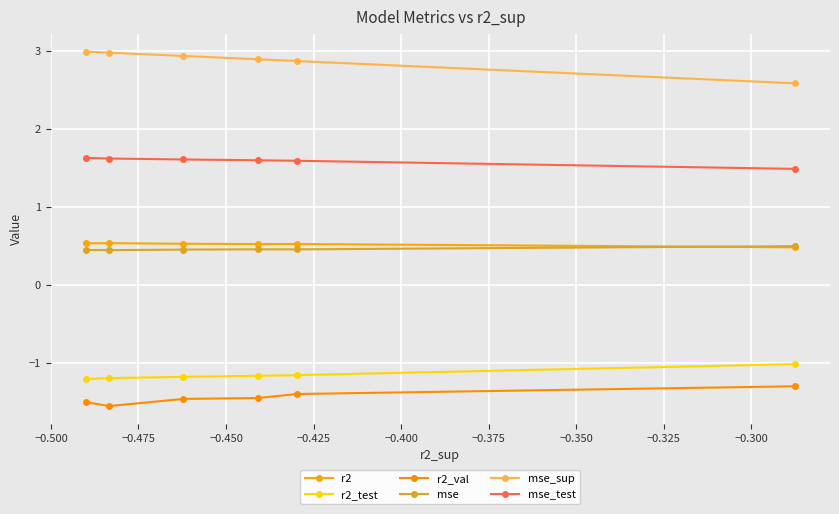

How many categories are shown in the chart?

6